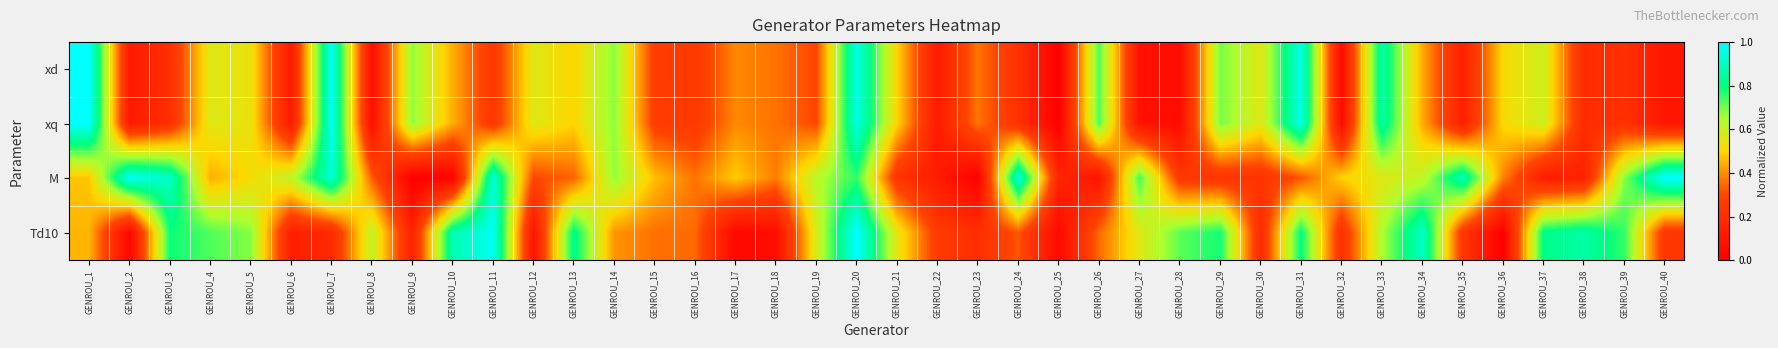

At GENROU_38, list the series in order from largest to smallest.

Td10, xq, xd, M